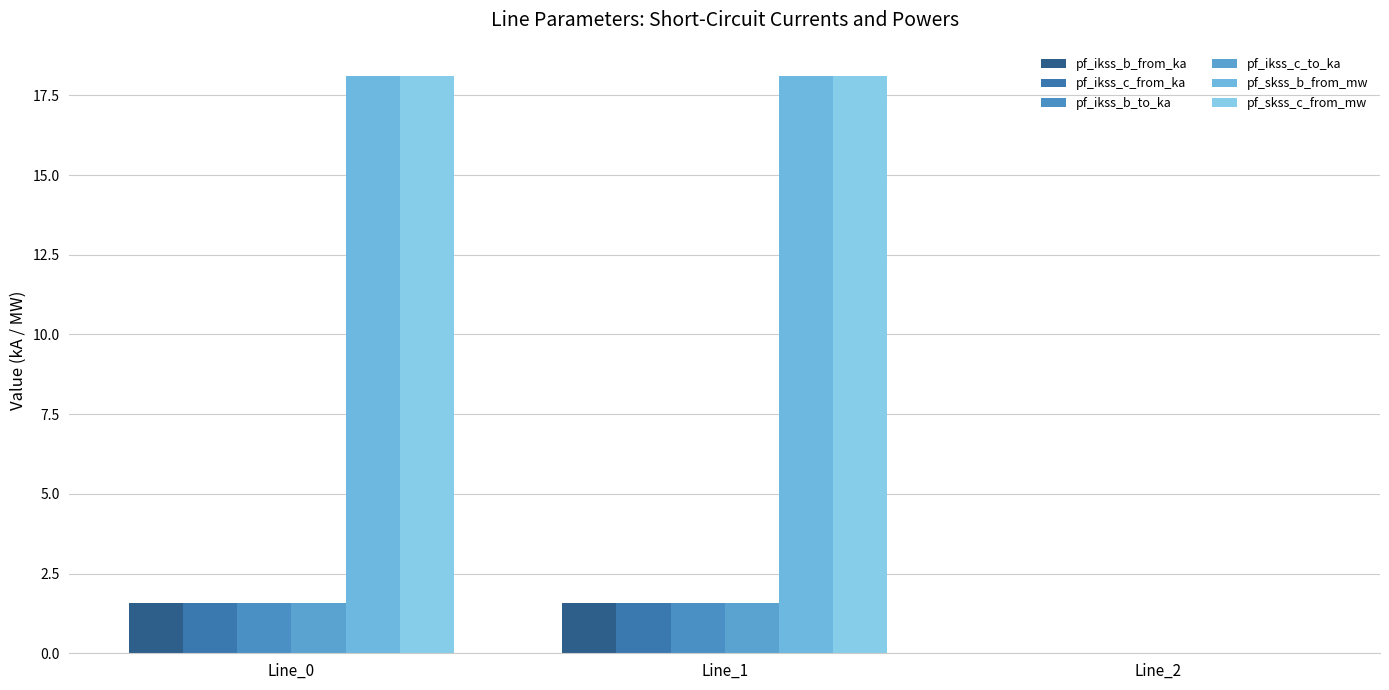

Count the number of categories in the chart.

3